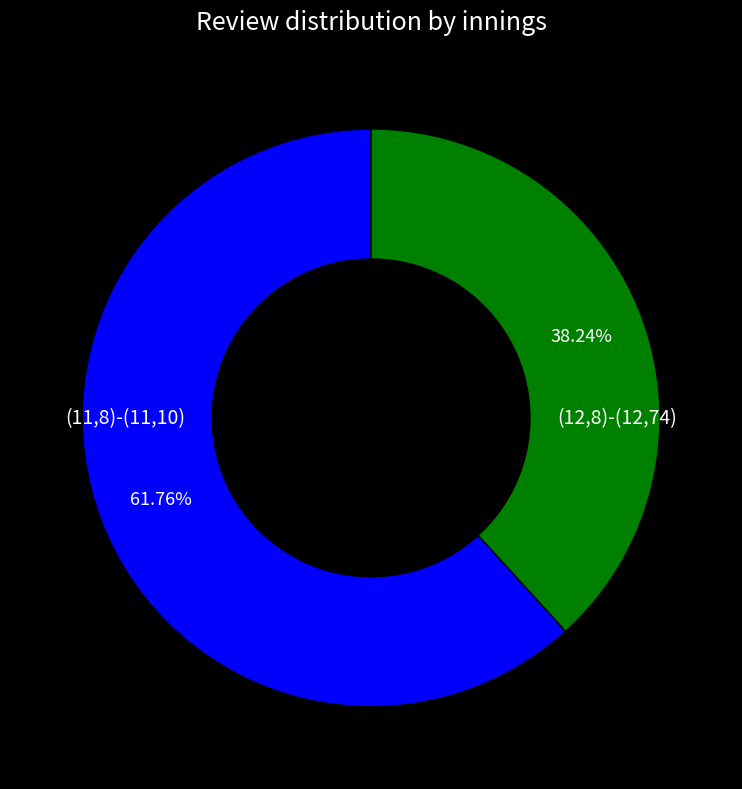

Is there a majority slice in this chart?

Yes